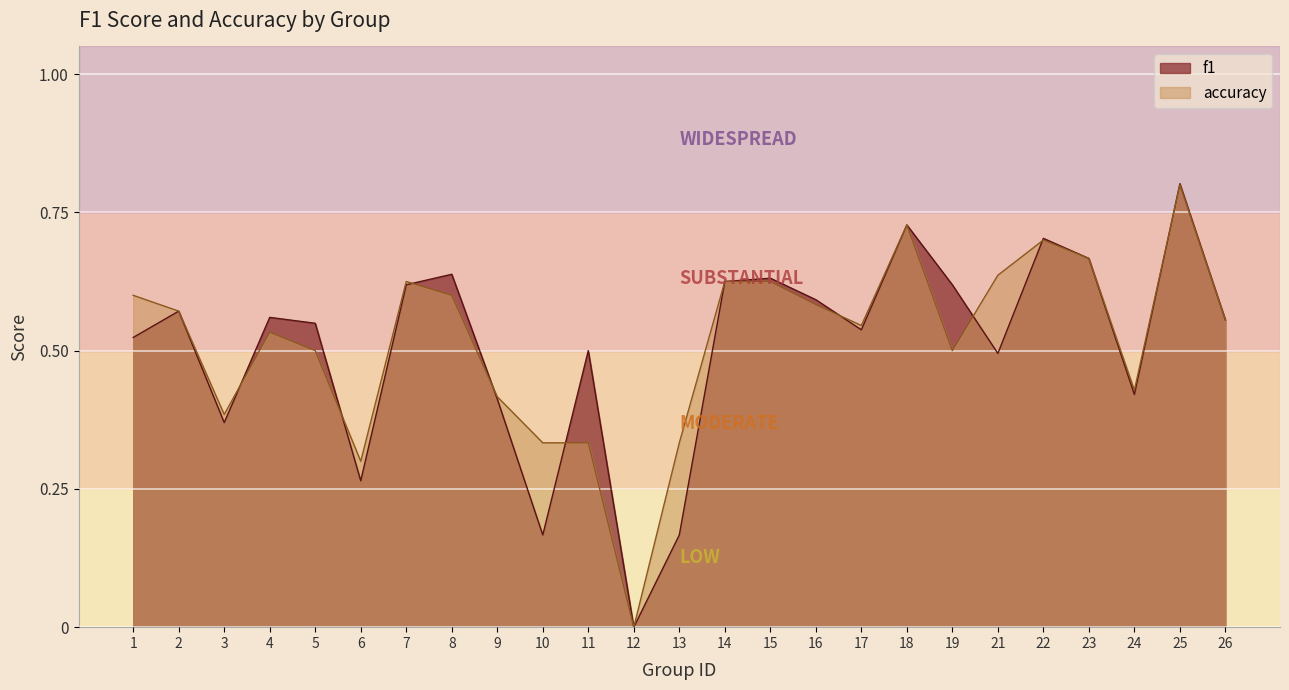

How many intersections are there between f1 and accuracy?

9